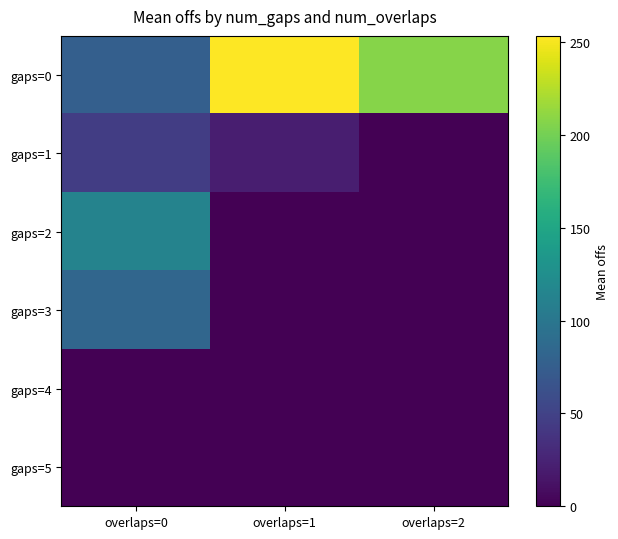

Which series has the largest total across all categories?

gaps=0